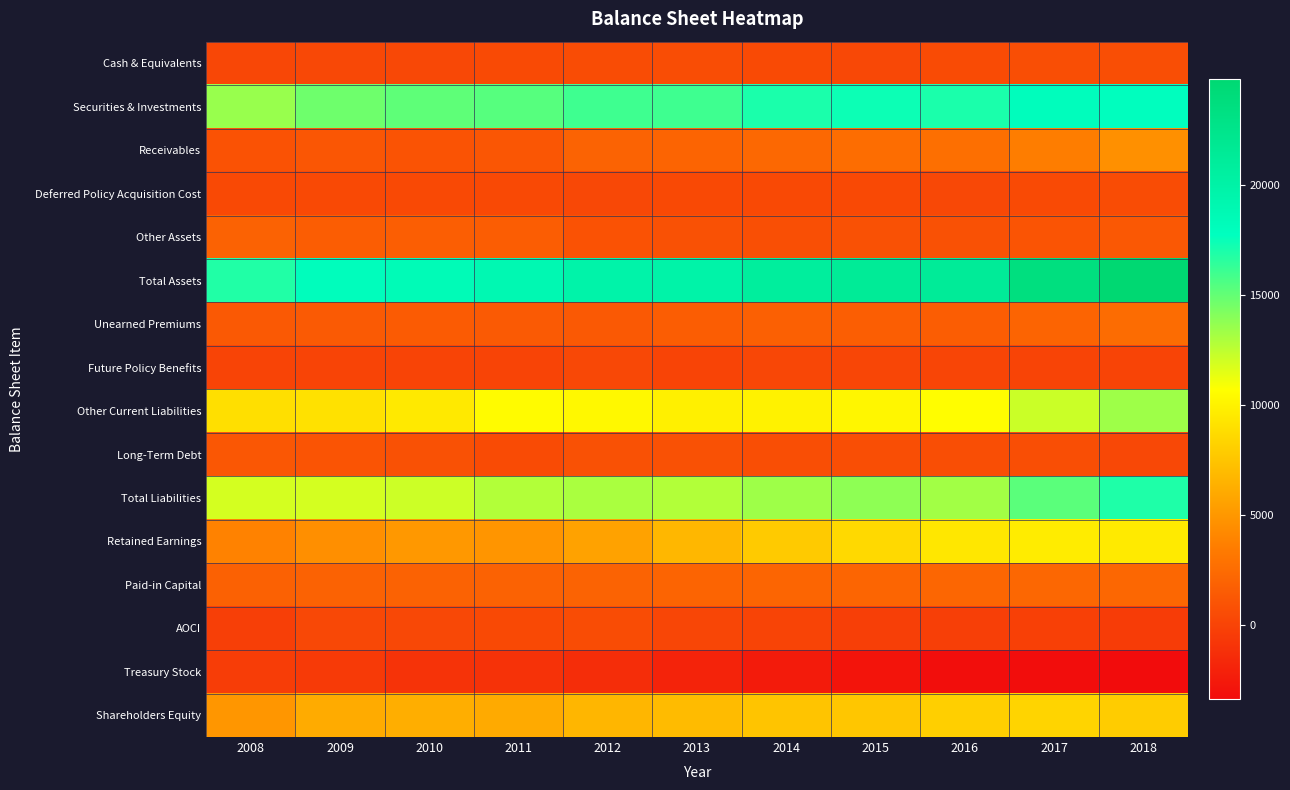

Which series changed the most between 2014 and 2017?

Total Assets